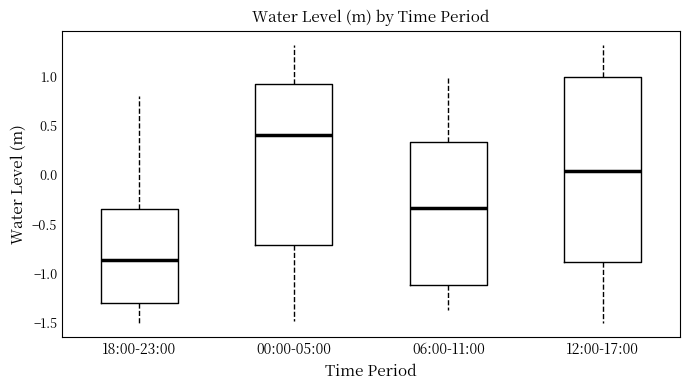

Reading left to right, read every box against the y-axis: the position of its median line, the range the box covers, and the ends of its whiskers. The values are not printed on the chart, so give them approximately, as read against the axis.

18:00-23:00: median -0.85, box -1.30 to -0.35, whiskers -1.50 to 0.80
00:00-05:00: median 0.40, box -0.70 to 0.90, whiskers -1.50 to 1.30
06:00-11:00: median -0.35, box -1.10 to 0.35, whiskers -1.35 to 1.00
12:00-17:00: median 0.05, box -0.90 to 1.00, whiskers -1.50 to 1.30